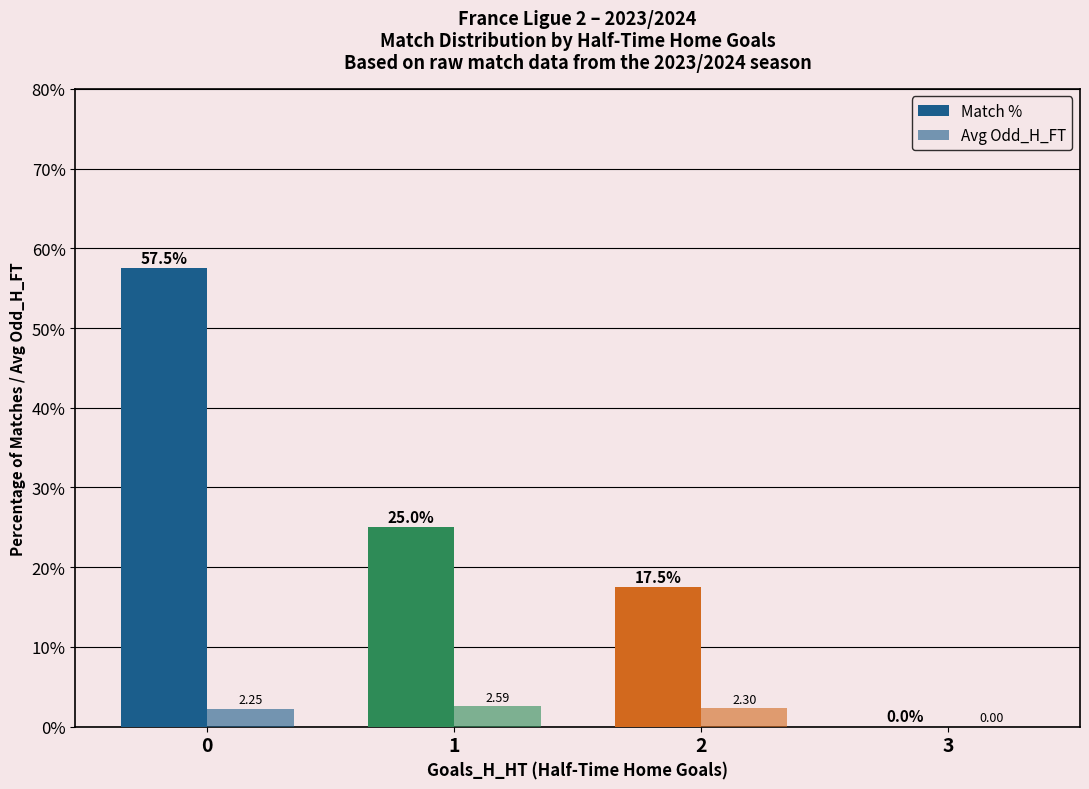

What are all the series names shown in the legend?

Match %, Avg Odd_H_FT